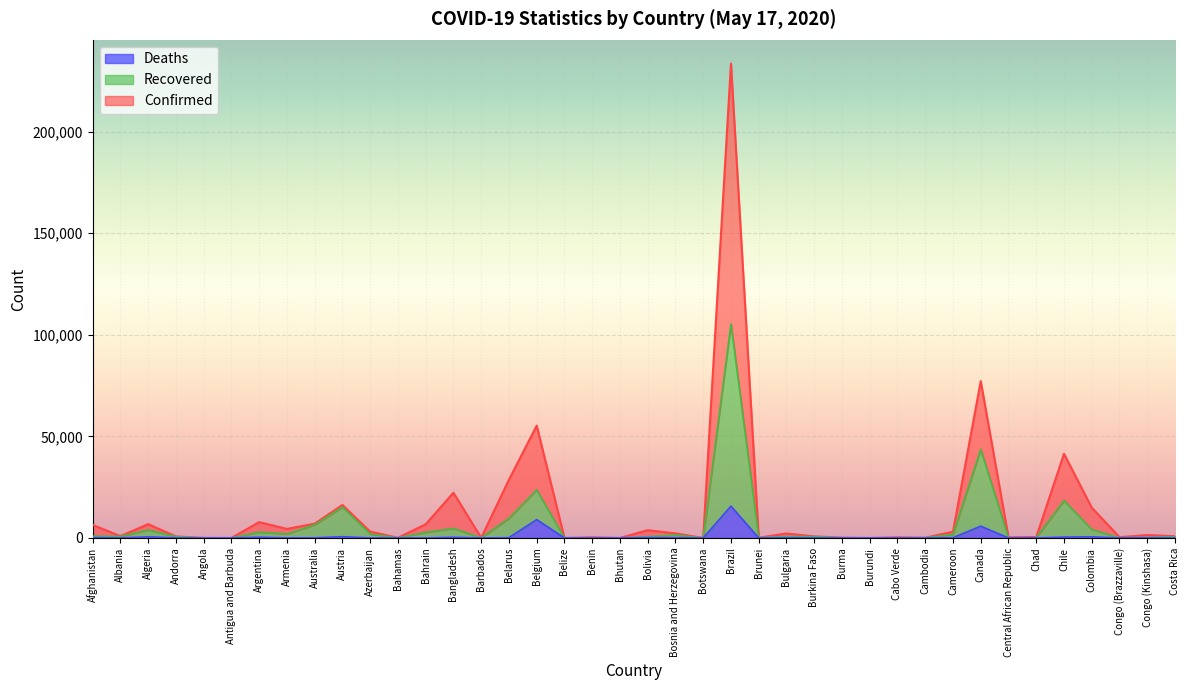

Where does the Deaths series first go above 51?

Afghanistan